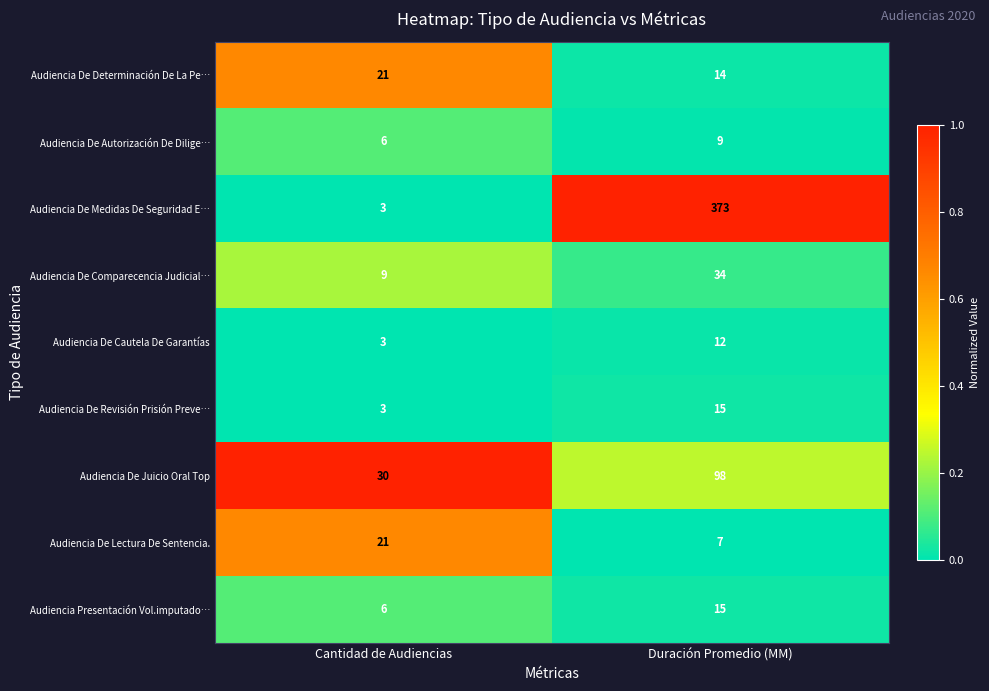

True or false: Audiencia De Determinación De La Pe… has a value of 14 at Duración Promedio (MM).

True